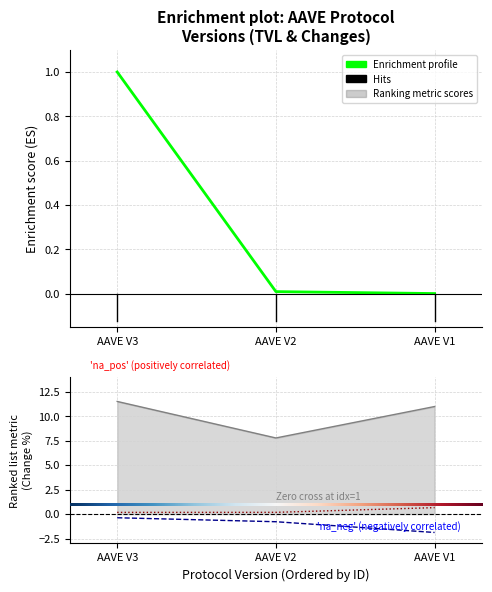

How many data points does each series have?

3